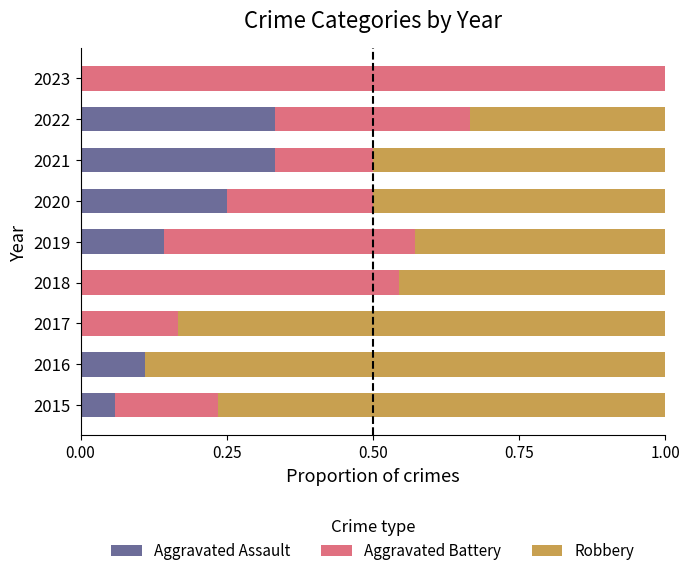

How many Aggravated Assault values are between 0 and 1?

9